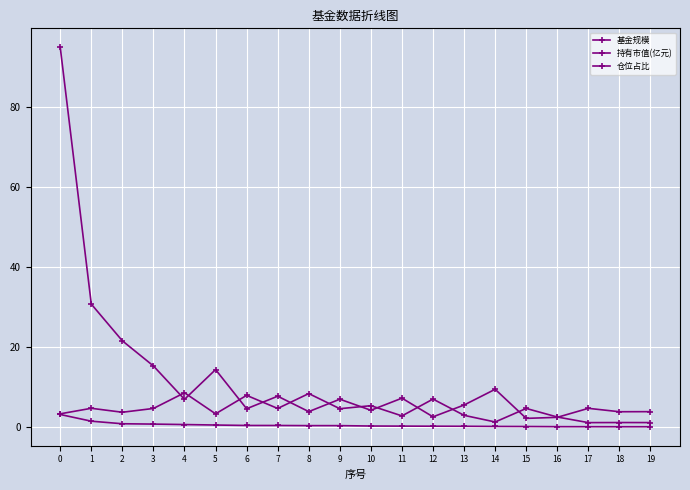

What is the maximum value shown in the chart?

94.9